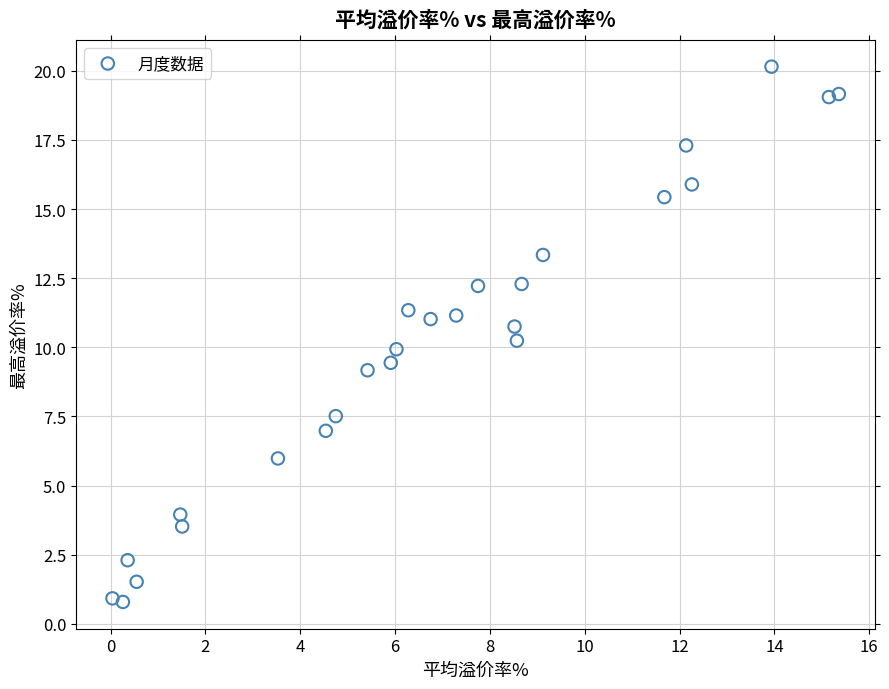

What is the range of X values (max minus min)?

15.3